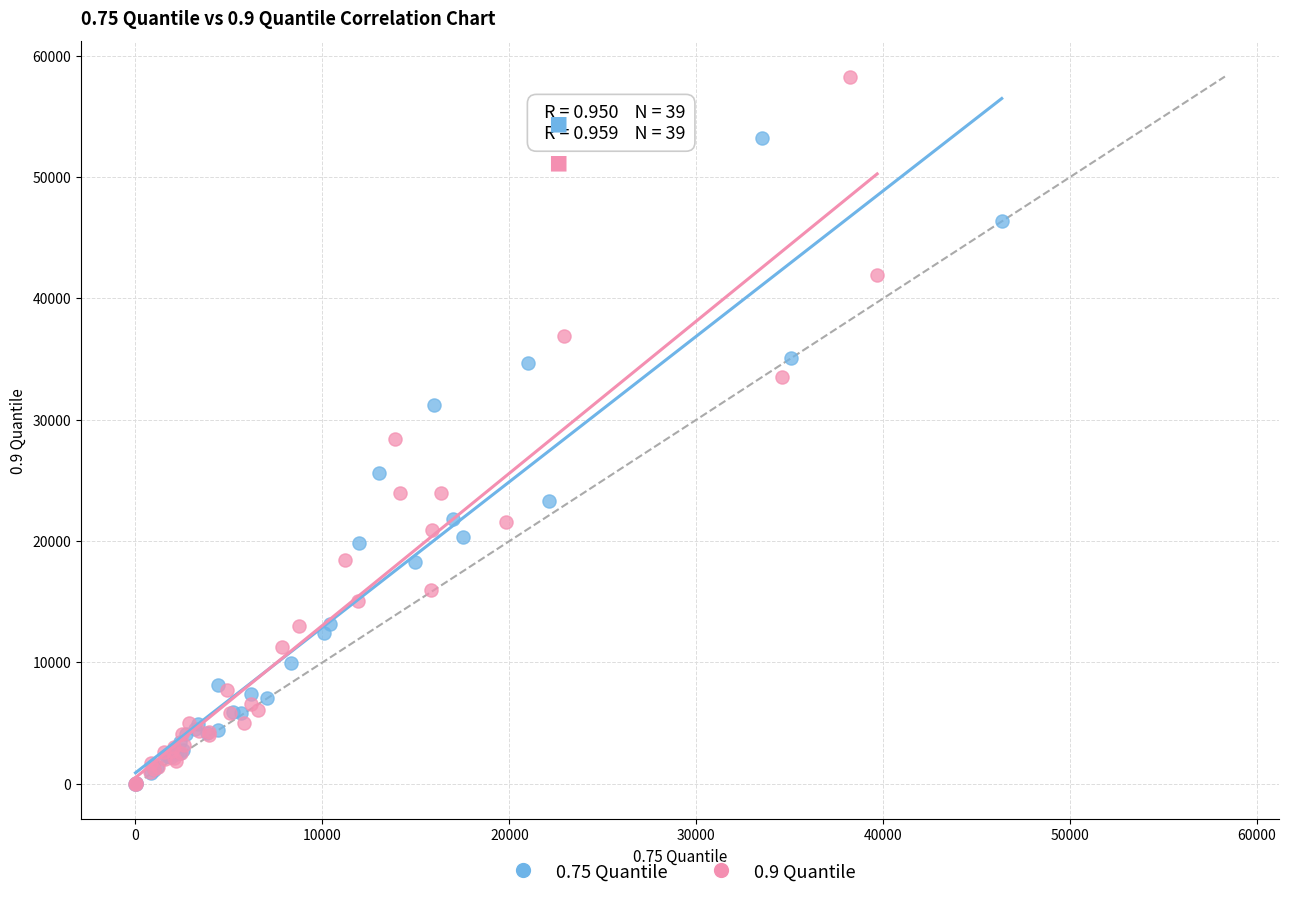

Which series has the widest spread of Y values?

0.9 Quantile